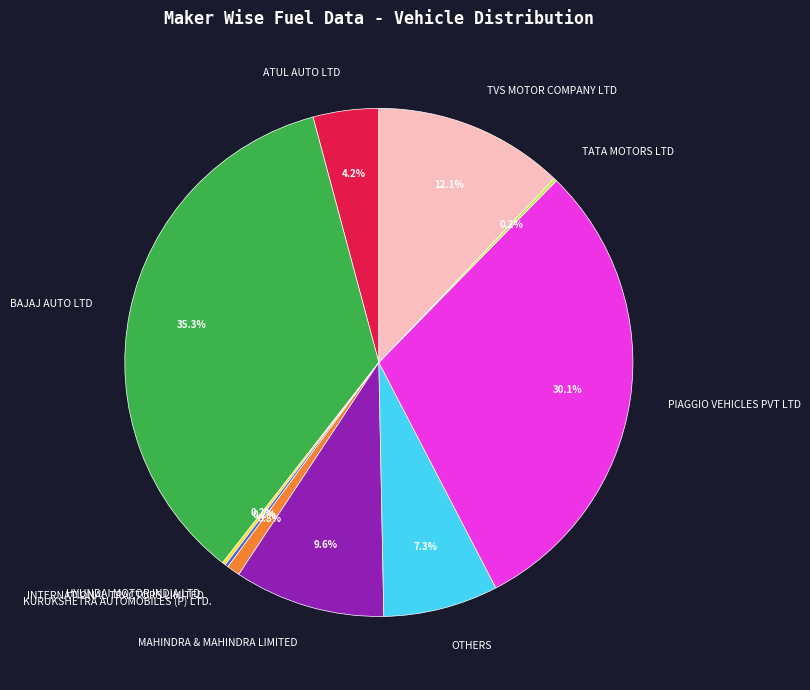

Is there a majority slice in this chart?

No